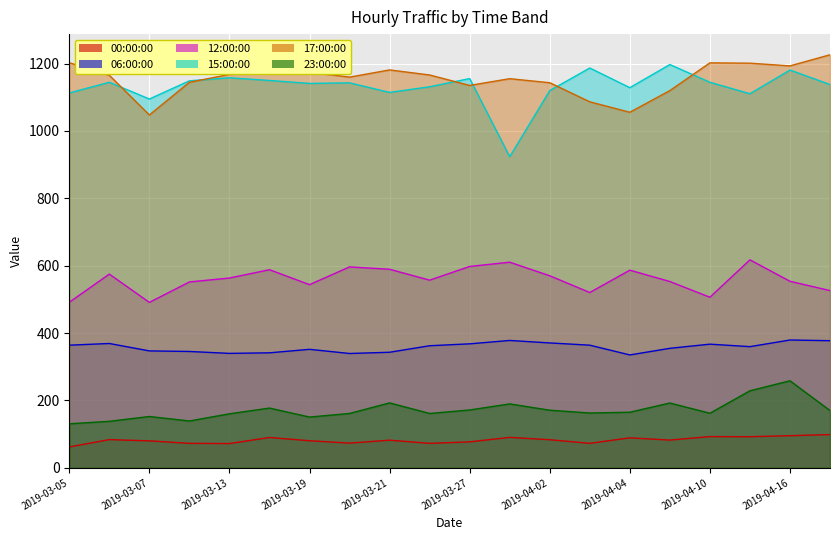

At which category is the sum across all series the highest?

2019-04-16